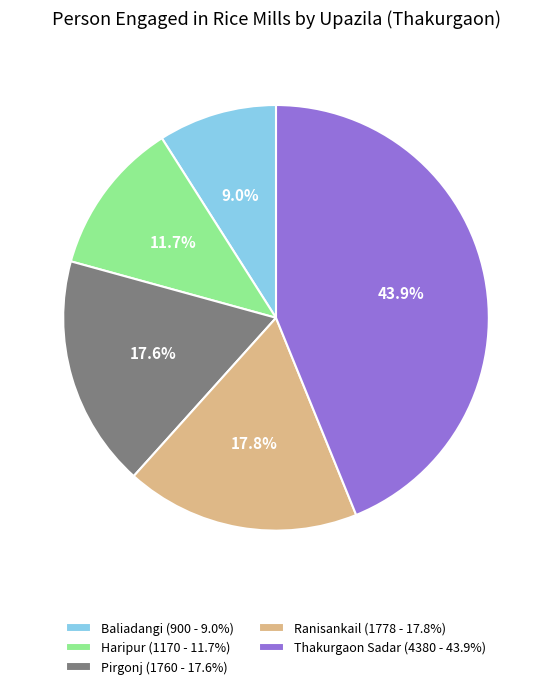

Which has a higher value, Haripur (1170 - 11.7%) or Pirgonj (1760 - 17.6%)?

Pirgonj (1760 - 17.6%)